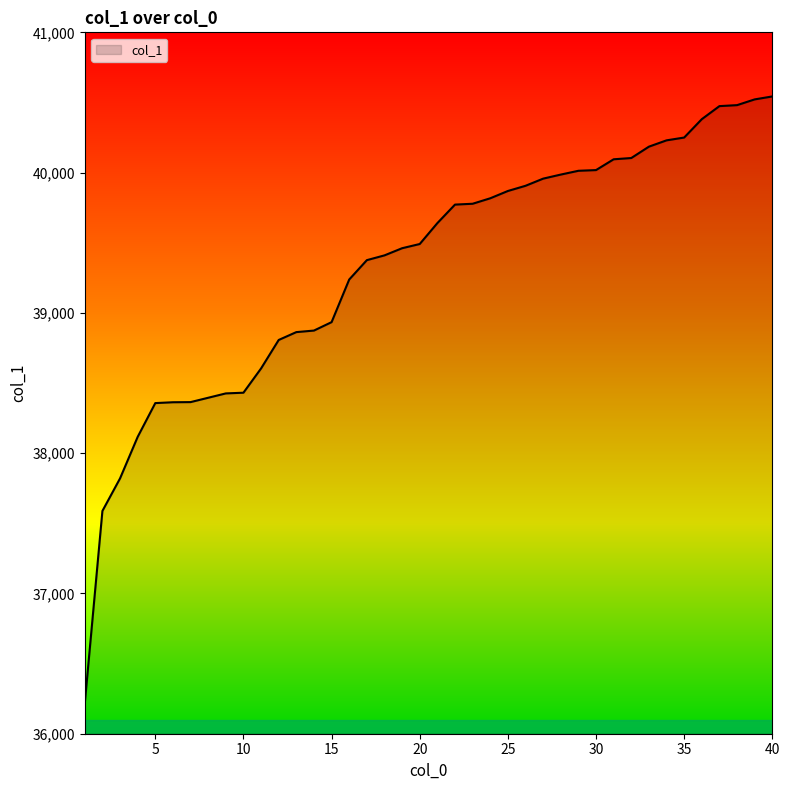

What is the smallest value displayed?

36216